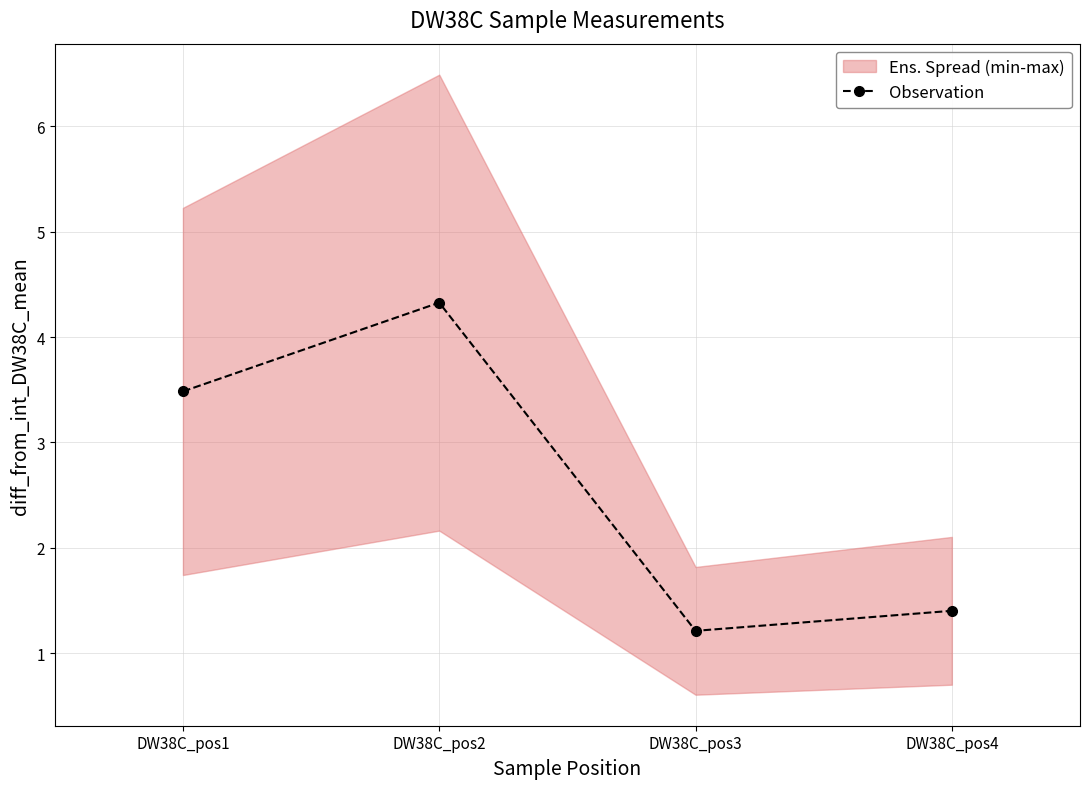

How many data points are less than 3?

2